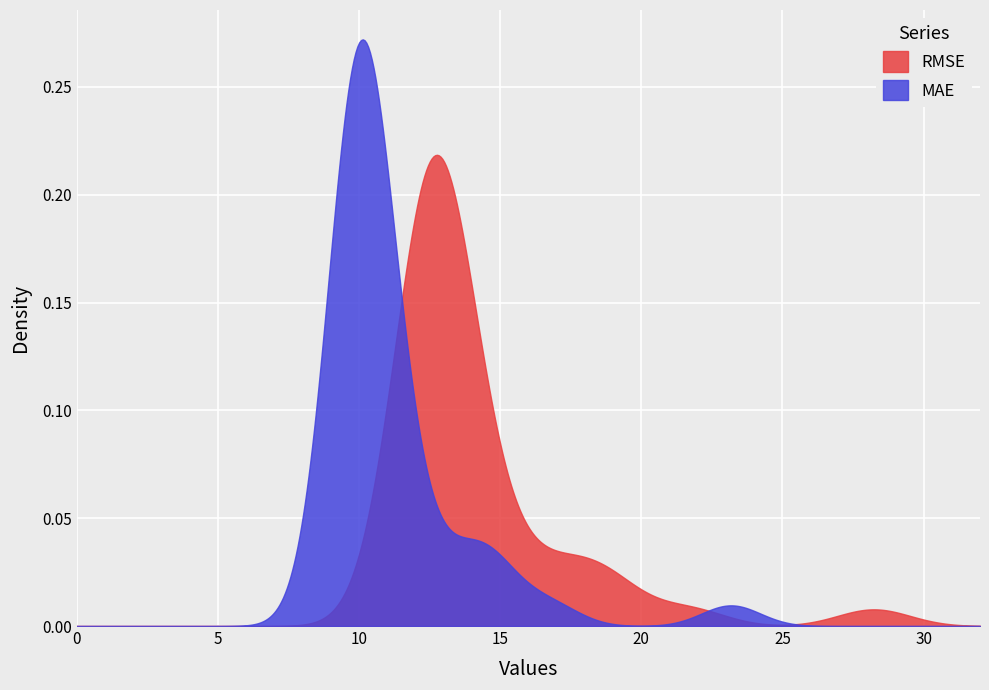

What are all the series names shown in the legend?

RMSE, MAE